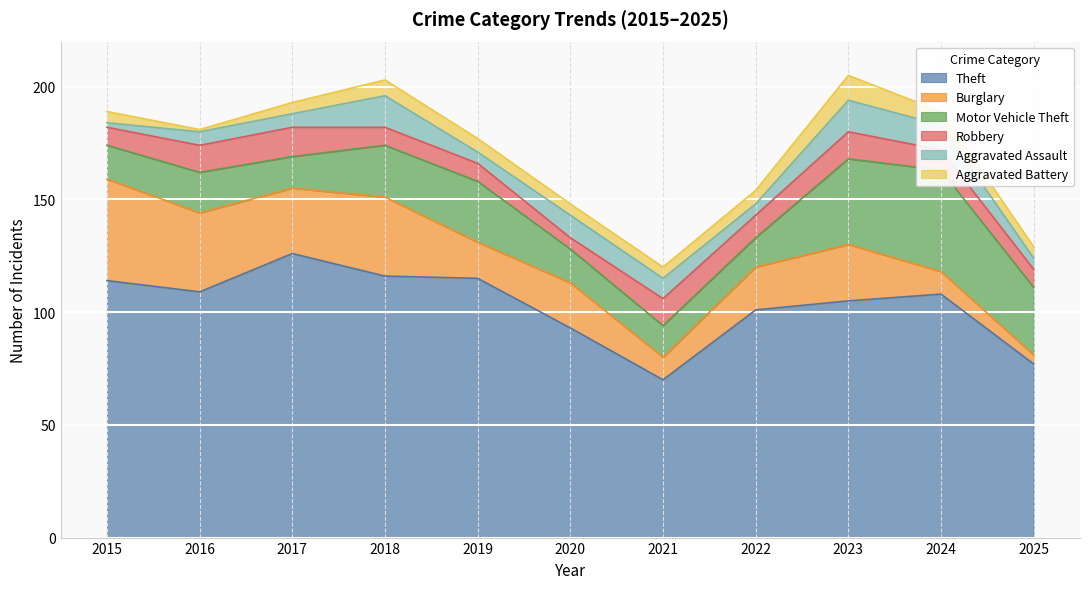

True or false: Aggravated Battery and Robbery intersect in this chart.

False